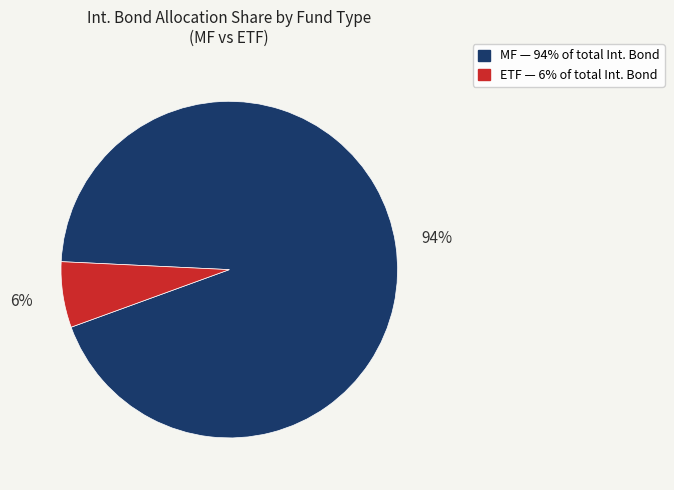

To the nearest percent, what is the average slice percentage?

50%